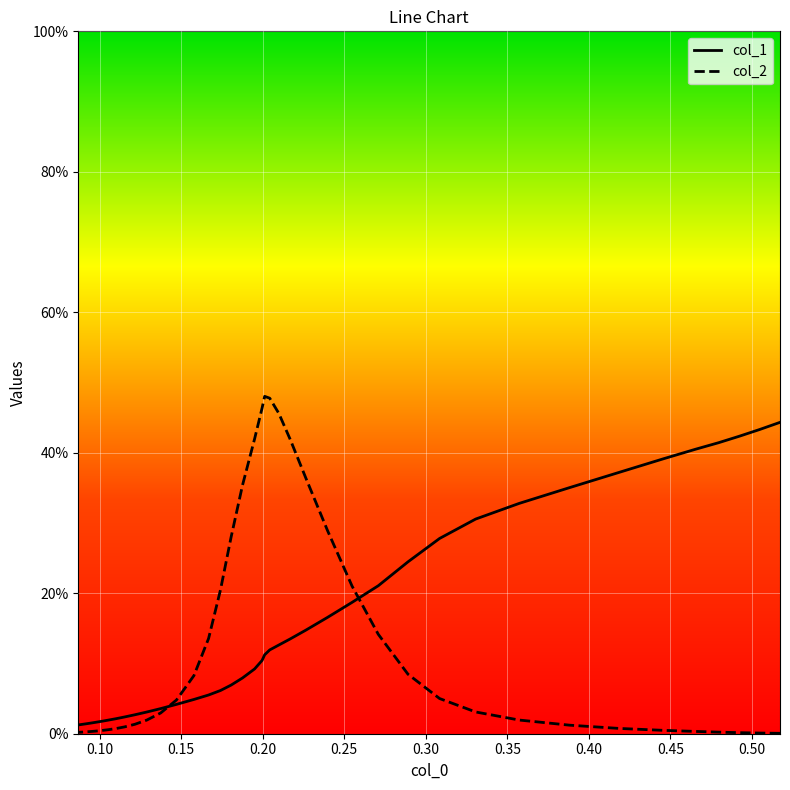

How many lines are shown in the chart?

2